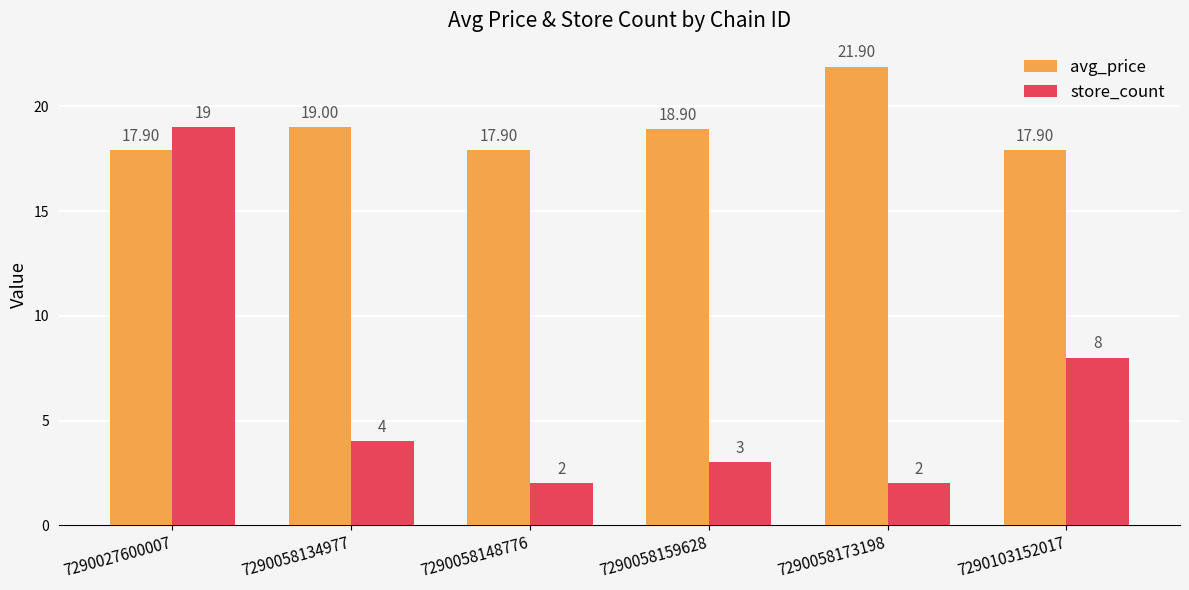

What is the difference between the maximum and minimum values in the avg_price series?

4.0